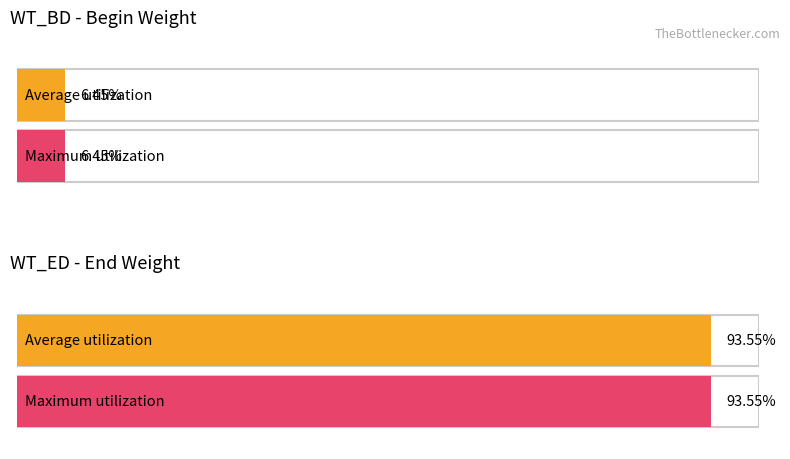

True or false: WT_BD has a value of 0.1 at 62.

False